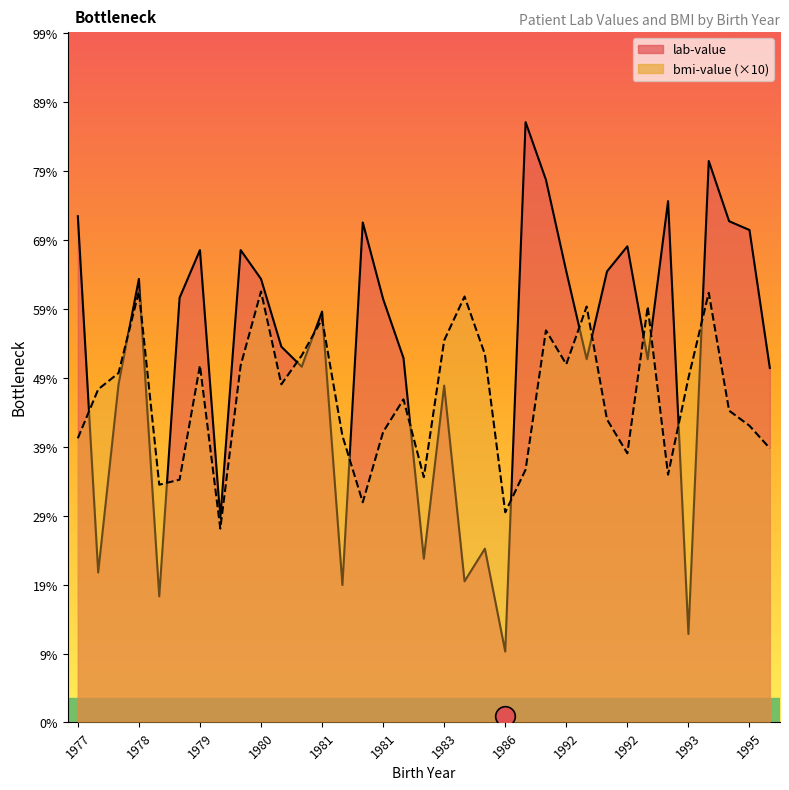

Which series has the largest total across all categories?

lab-value